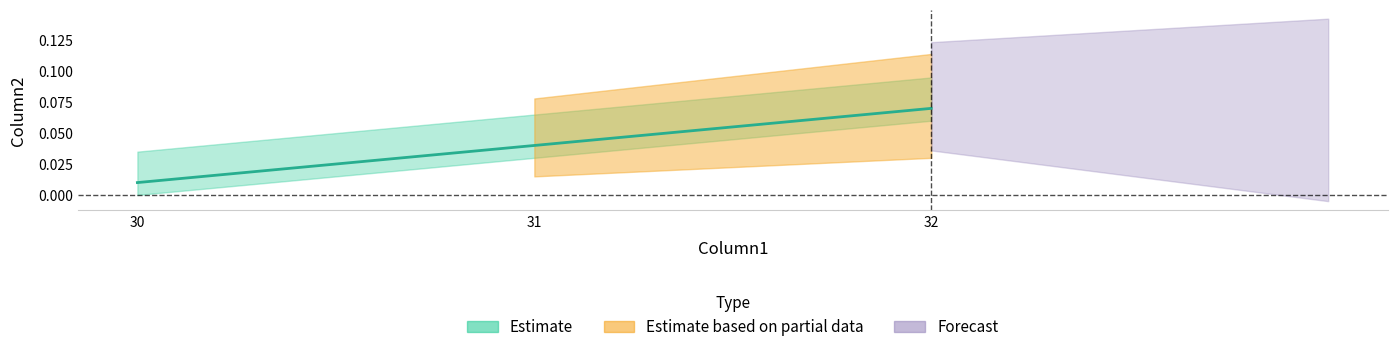

The chart shows a value of 0.1 at 32. True or false?

False